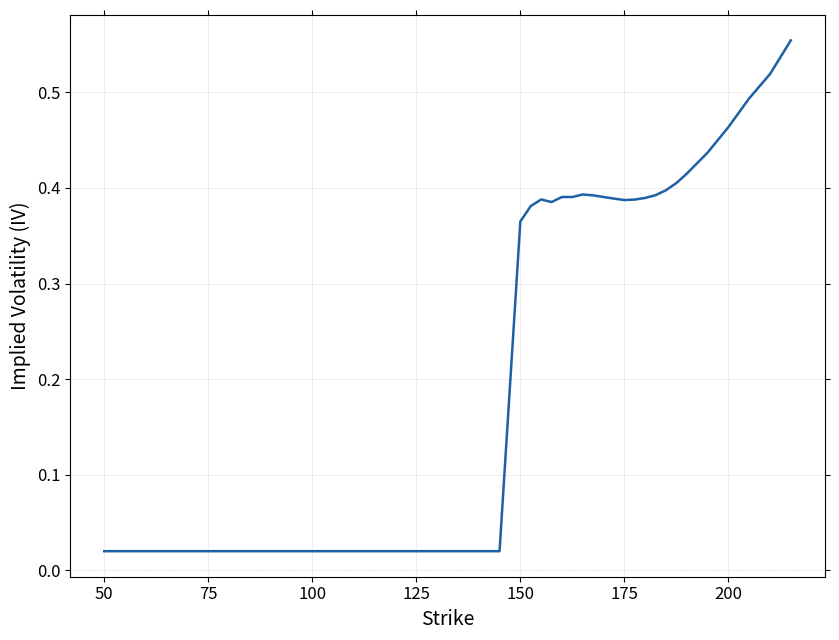

Does the chart have visible grid lines?

Yes